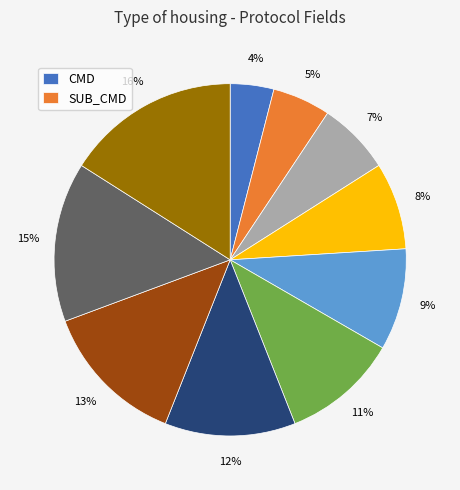

To the nearest percent, what is the difference between the largest and smallest slice percentages?

12%